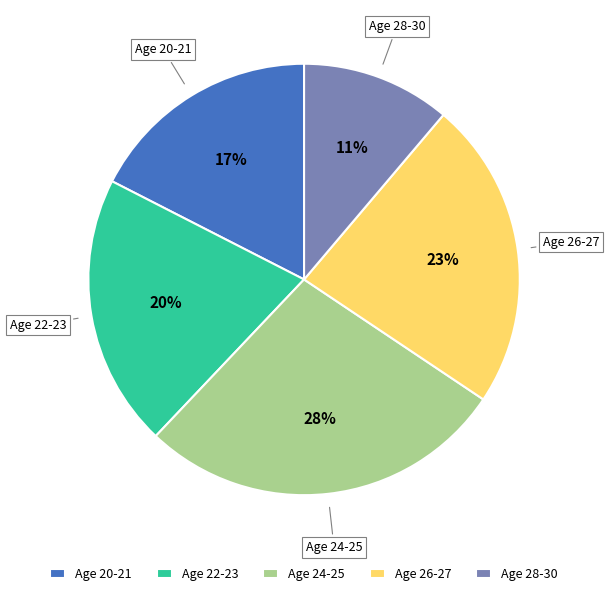

Do Age 28-30 and Age 22-23 together represent more than half of the pie?

No